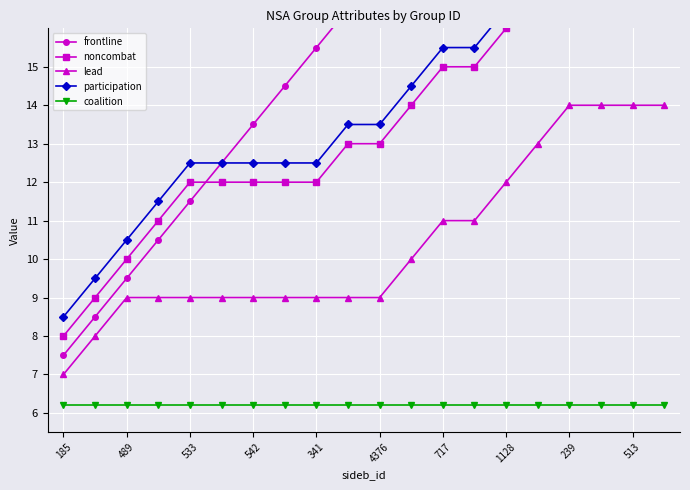

True or false: participation and coalition intersect in this chart.

False